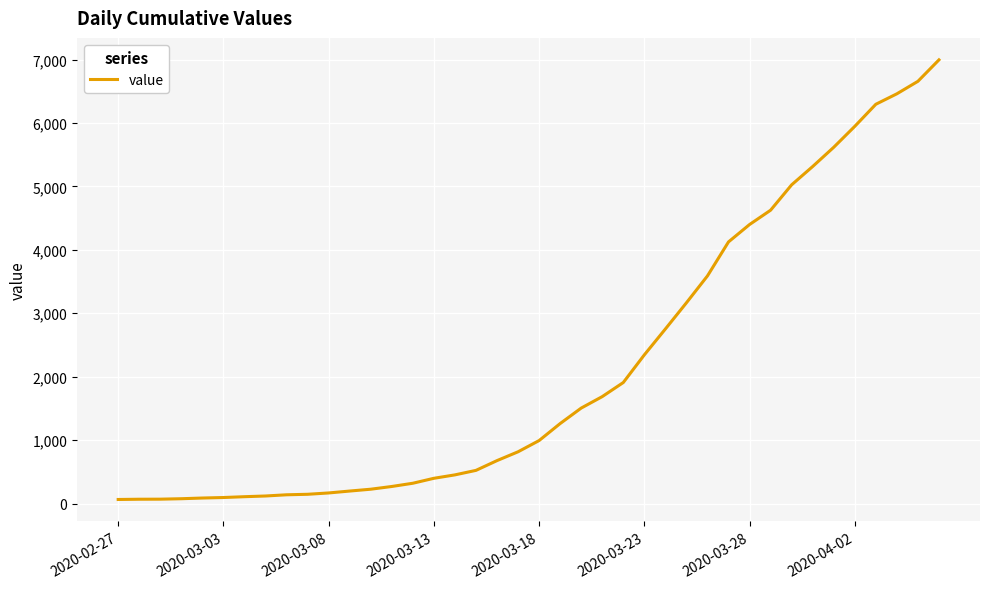

What is the difference between the maximum and second lowest values?

6927